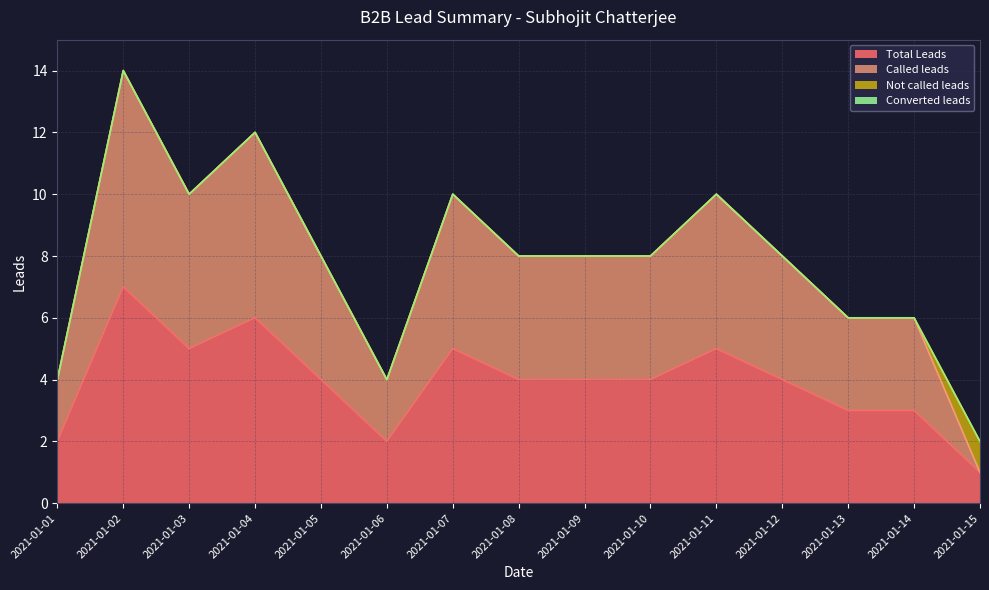

What is the value of the Total Leads point at the 3rd from the left?

5